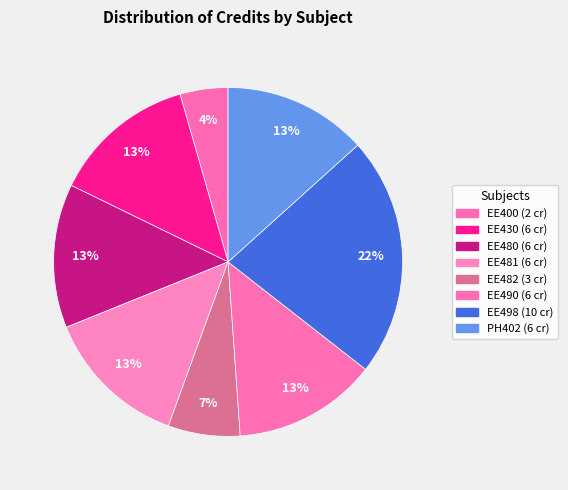

Between EE498 and EE480, which is larger?

EE498